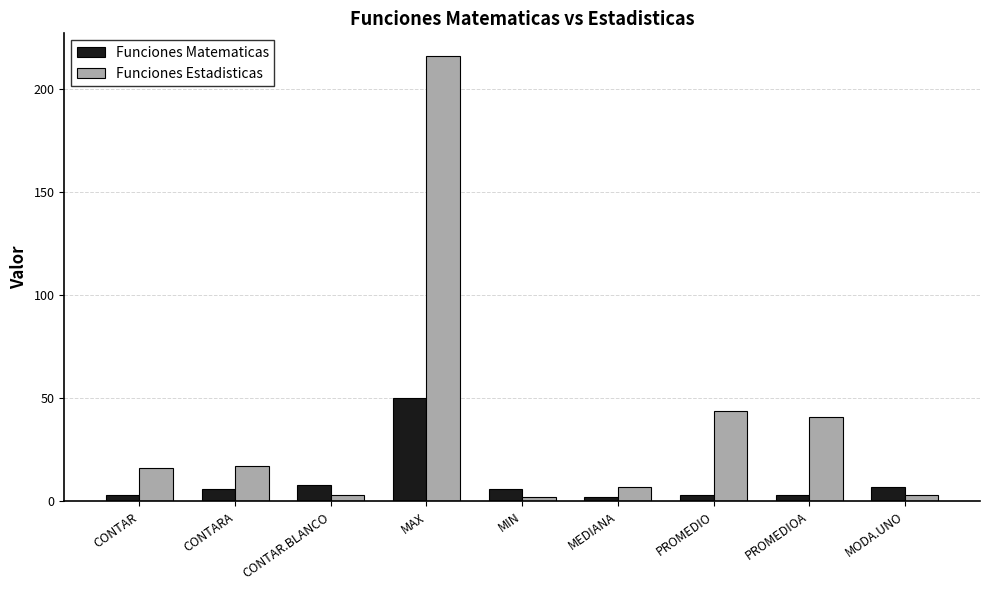

Which category has the highest value in the Funciones Estadisticas series?

MAX